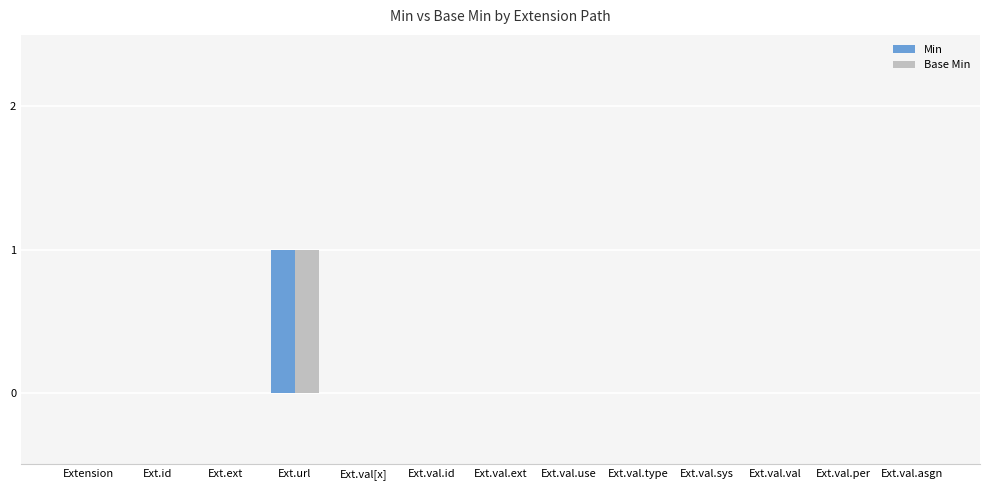

Reading left to right, extract all data points from this chart.

Min: 0	0	0	1	0	0	0	0	0	0	0	0	0
Base Min: 0	0	0	1	0	0	0	0	0	0	0	0	0